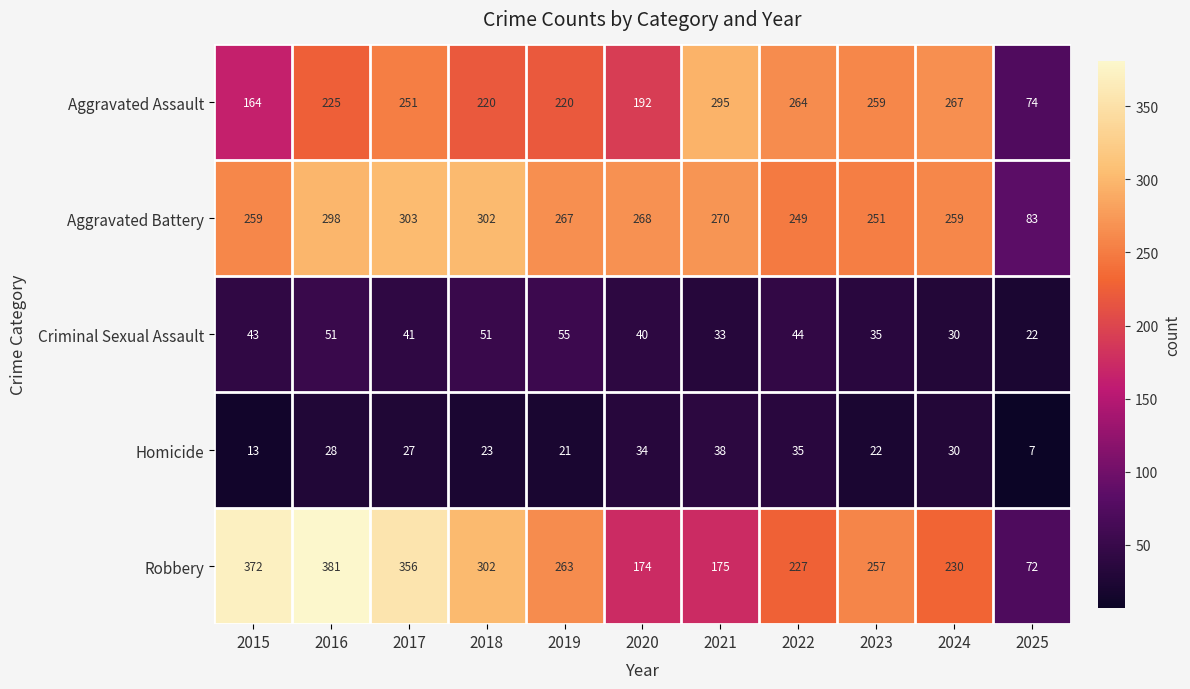

At which category is the sum across all series the highest?

2016